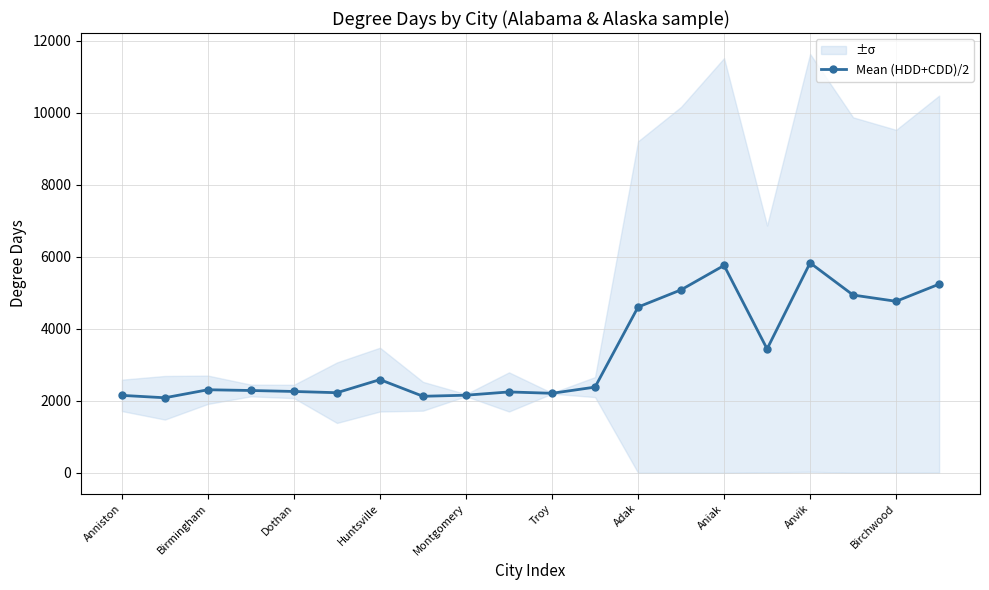

Reading right to left, what are all the values shown in this chart?

5237.0	4761.0	4934.5	5827.5	3438.0	5756.5	5079.0	4601.0	2378.5	2206.5	2244.5	2153.5	2124.0	2586.5	2223.0	2257.5	2284.5	2305.0	2082.5	2149.0